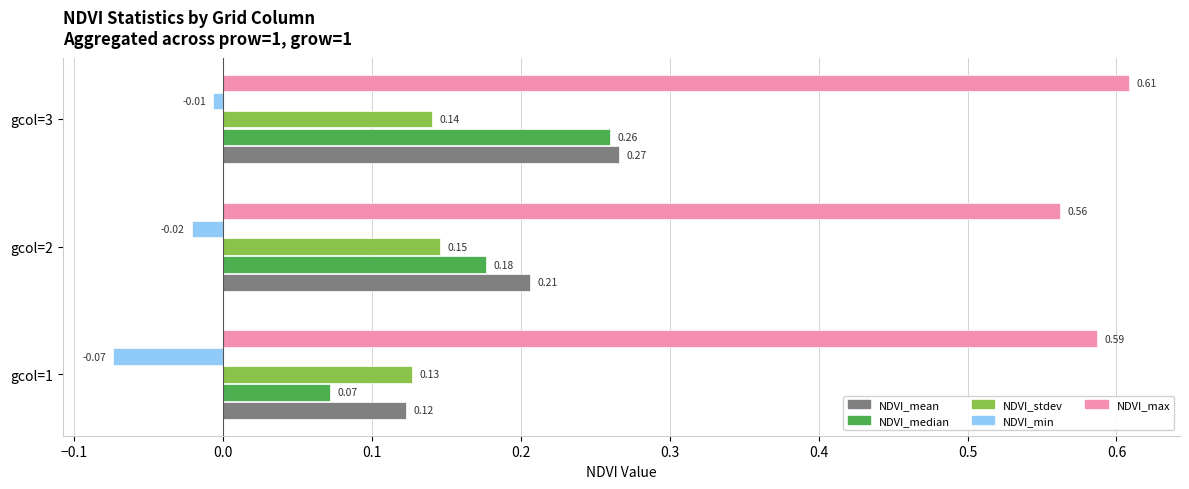

Which series has the largest total across all categories?

NDVI_max